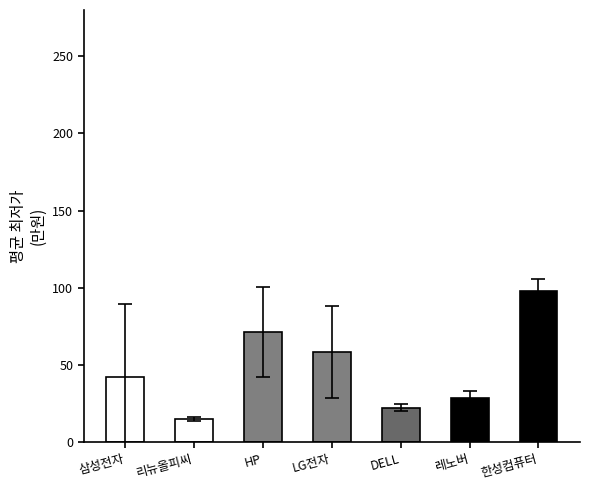

Does the chart contain stacked bars?

No